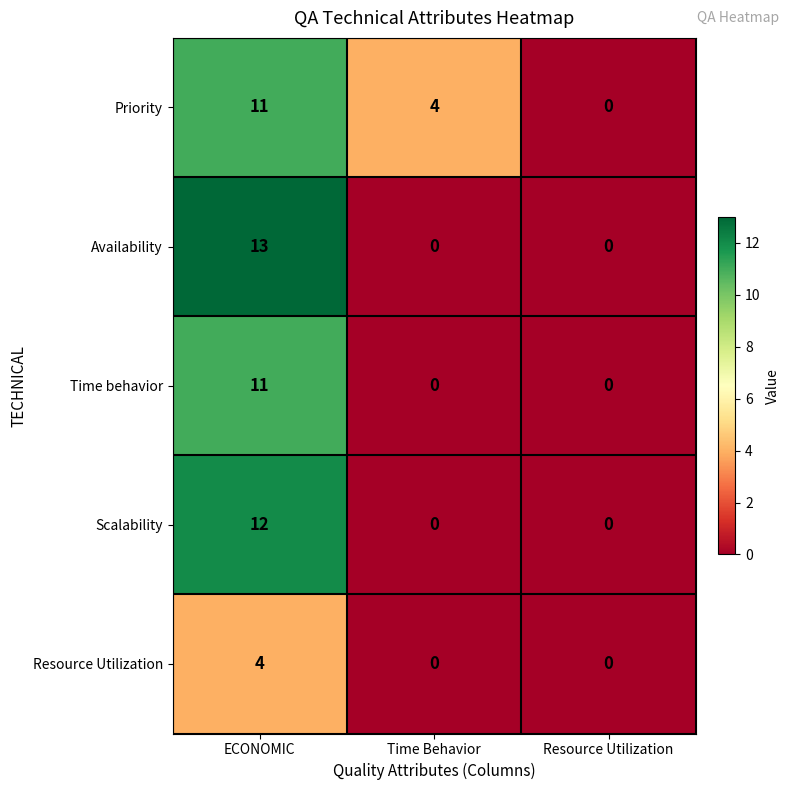

Which series has the largest range (max minus min)?

Availability